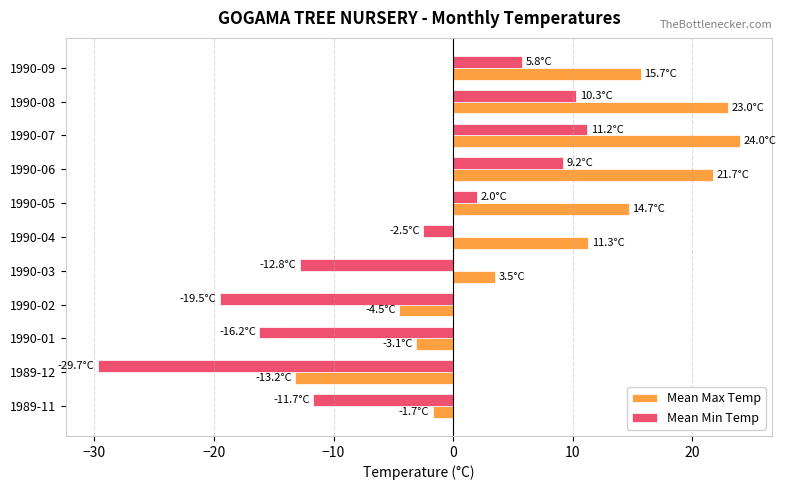

Which category has the highest value across all series?

1990-07